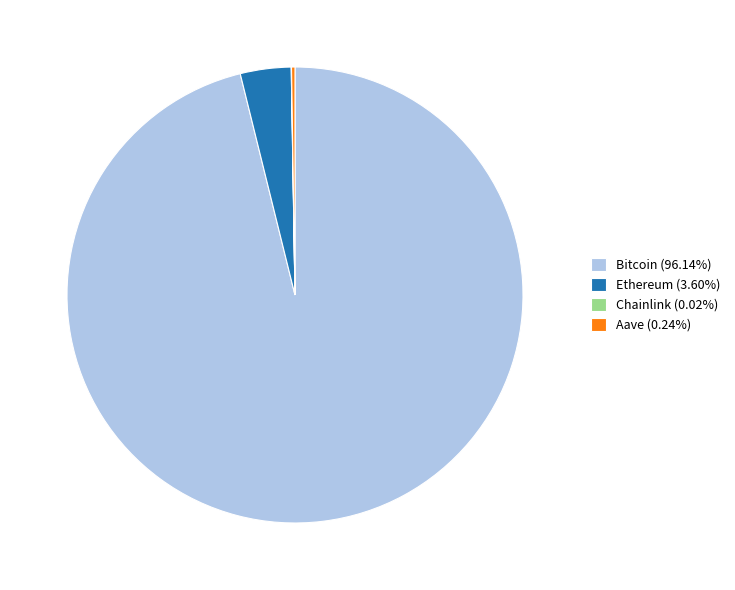

Combined, do Ethereum (3.60%) and Bitcoin (96.14%) account for over 50%?

Yes